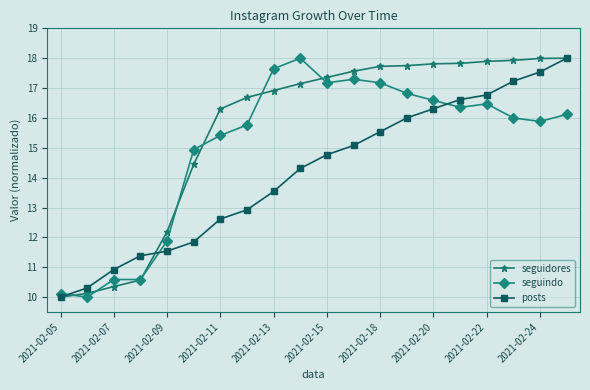

At how many categories does at least one series exceed 11?

17